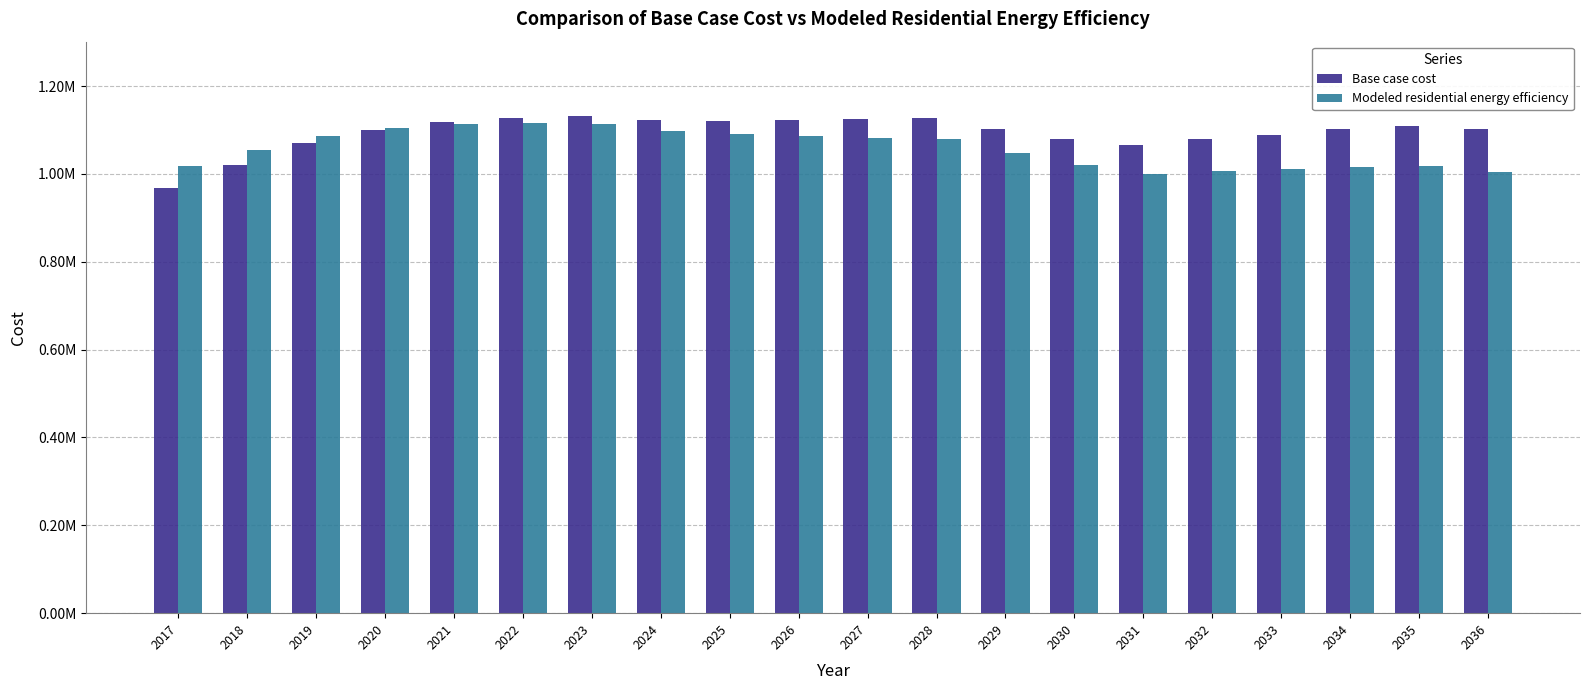

What is the difference between the maximum and minimum values in the Base case cost series?

163286.6